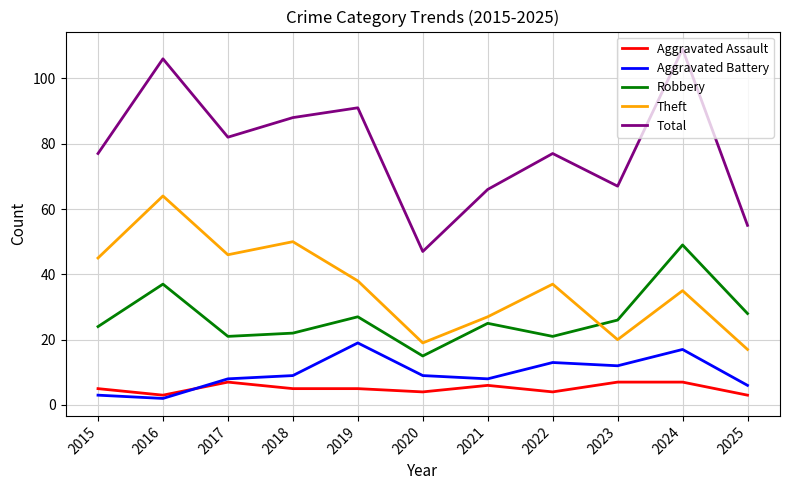

Is the value of Theft at 2016 greater than the value of Total at 2015?

No